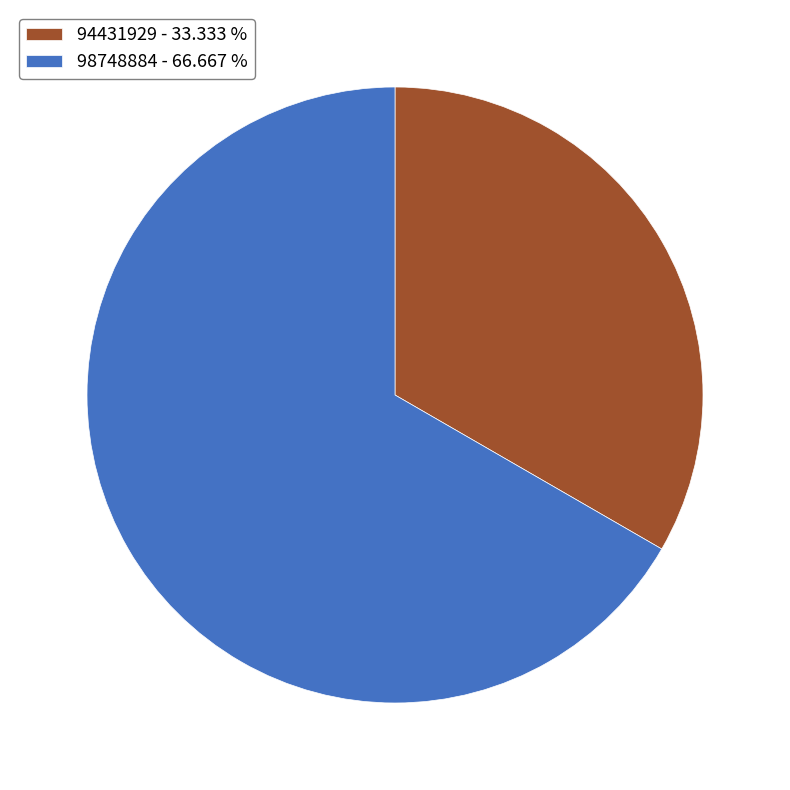

Approximately how many times larger is the value at 98748884 compared to 94431929?

2.0